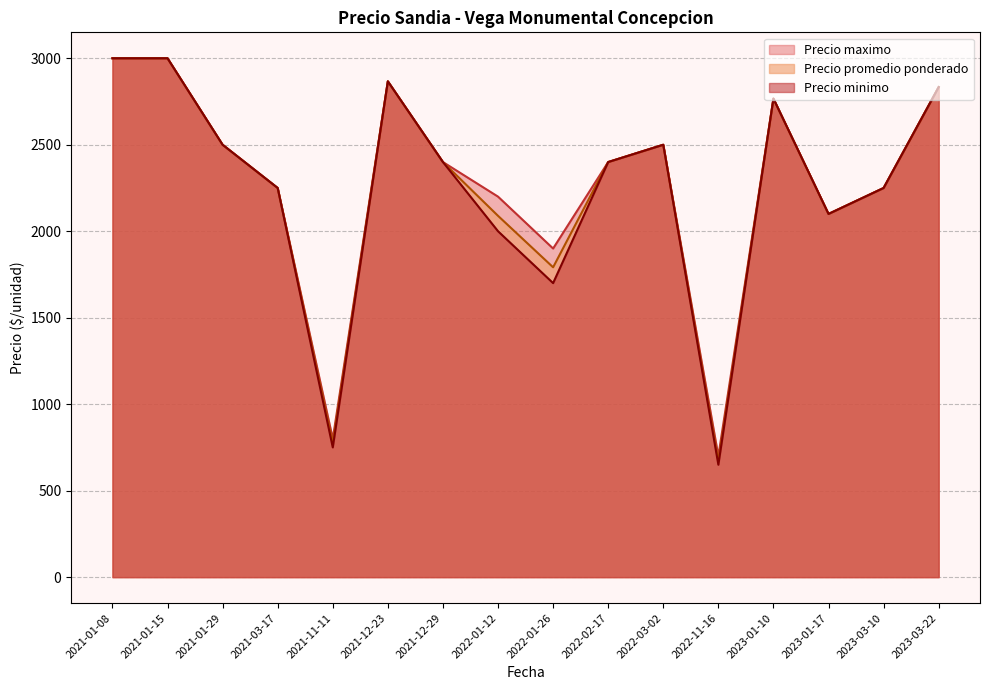

True or false: Precio maximo and Precio minimo cross at least once.

False